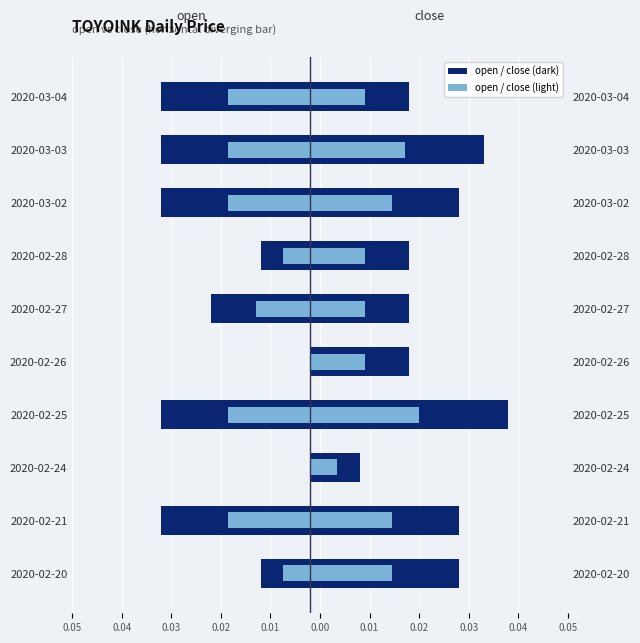

Between 2020-02-20 and 2020-02-28, which series saw the biggest shift?

close